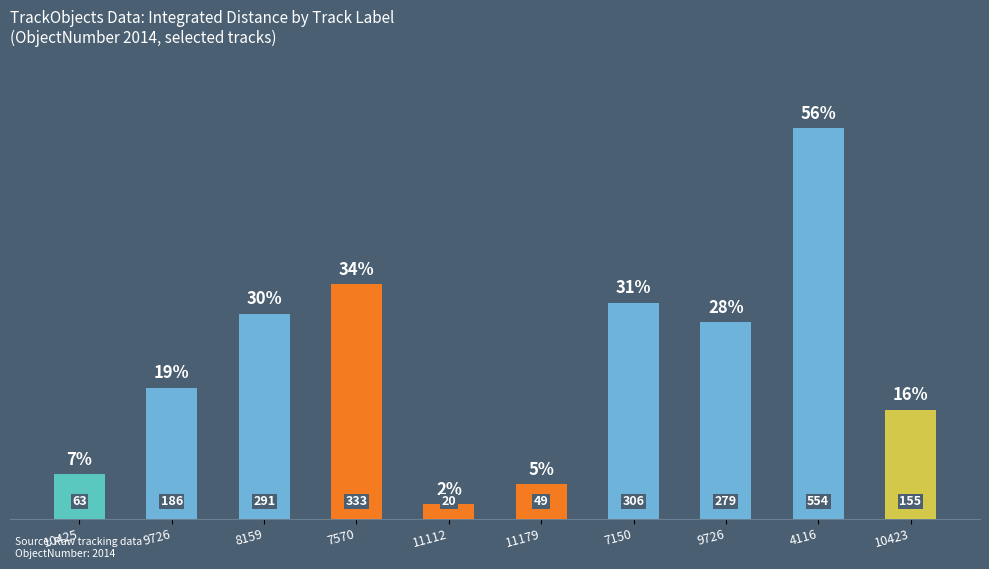

What value does the data have at 9726?

186.0